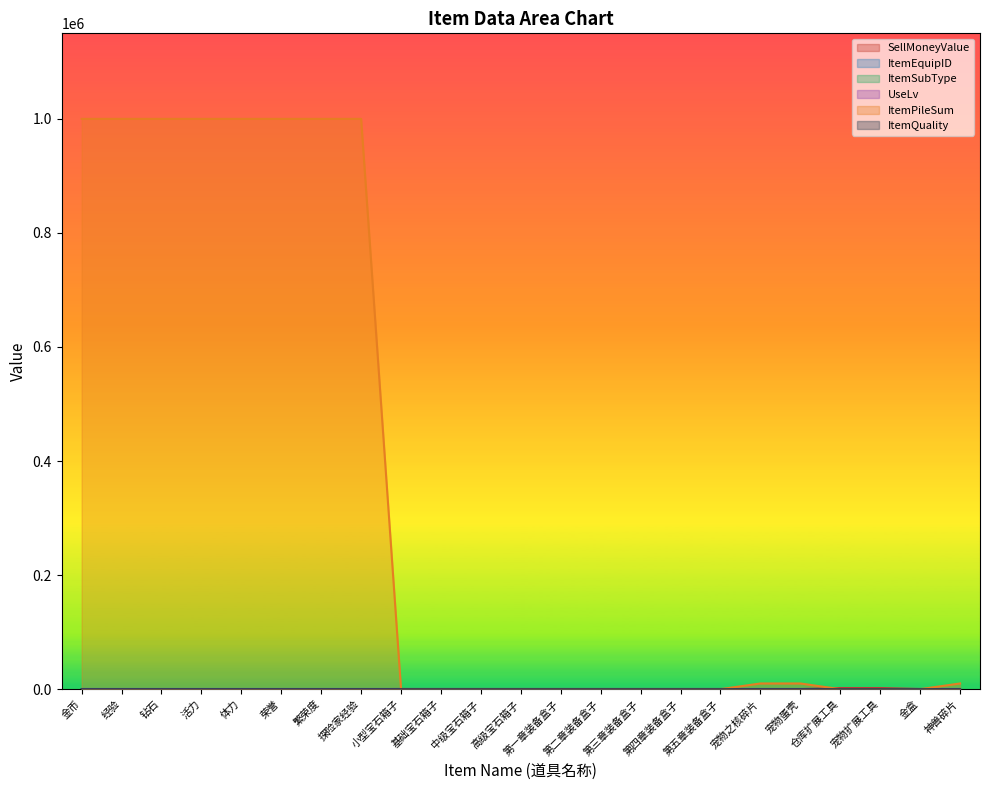

What is the average value of the ItemSubType series?

8